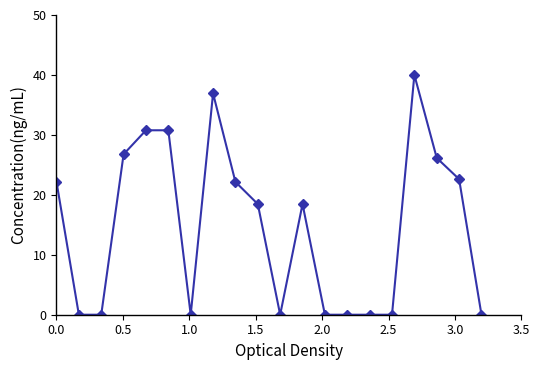

What is the sum of all values?

295.2